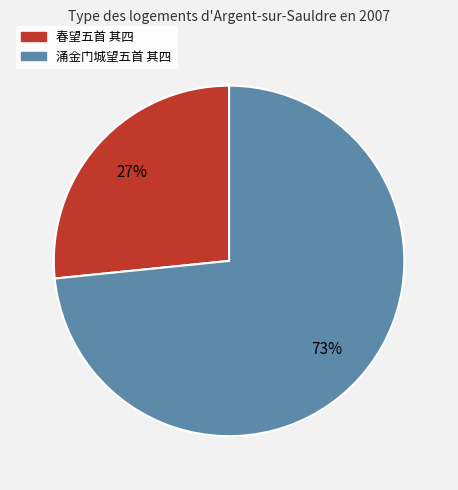

To the nearest percent, what is the combined percentage of 春望五首 其四 and 涌金门城望五首 其四?

100%